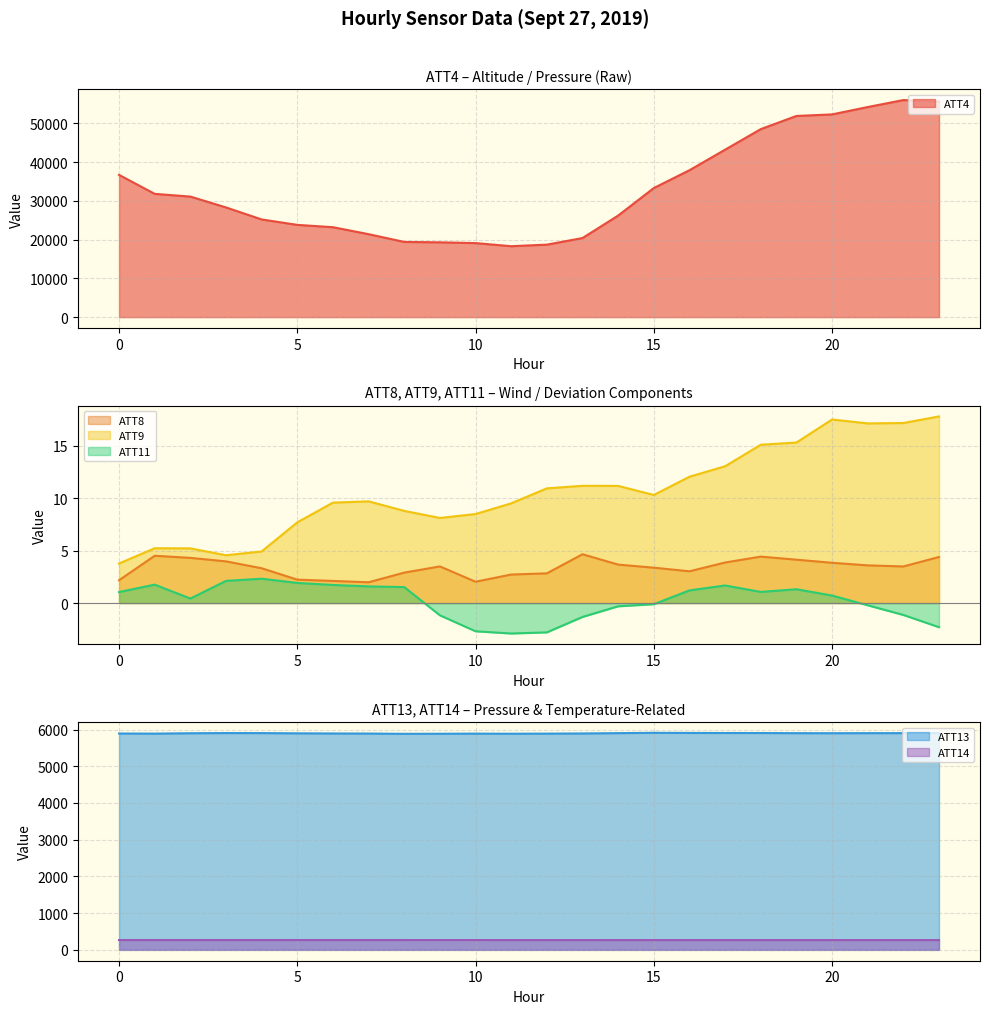

How many data points in ATT14 are above 267?

13